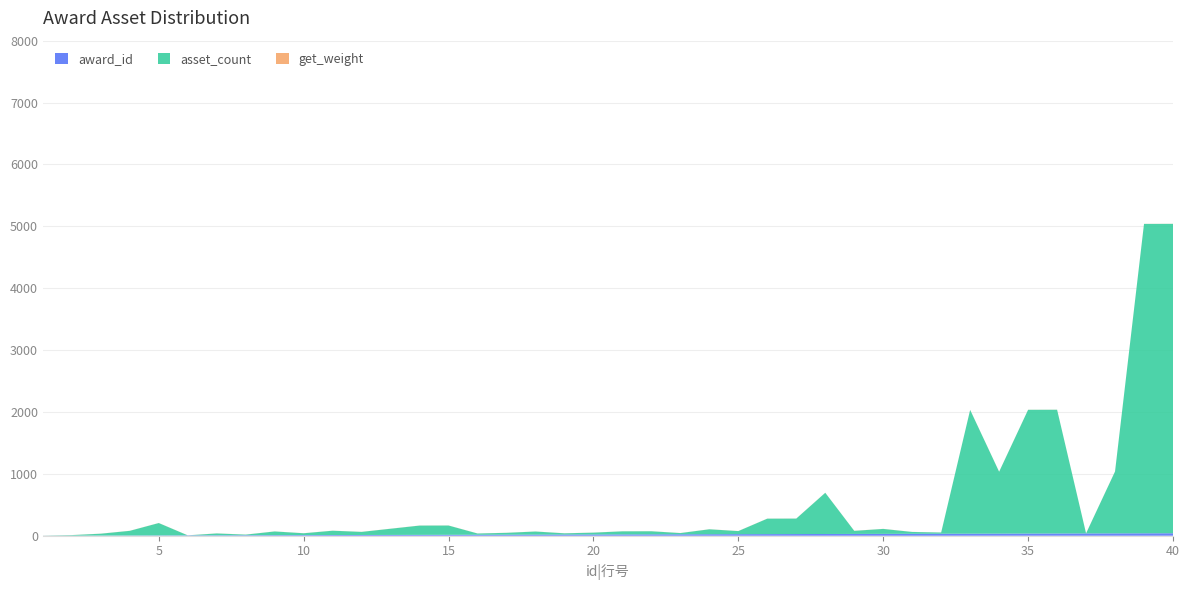

Reading left to right, extract all data points from this chart.

award_id: 1	2	3	4	5	6	7	8	9	10	11	12	13	14	15	16	17	18	19	20	21	22	23	24	25	26	27	28	29	30	31	32	33	34	35	36	37	38	39	40
asset_count: 1	8	30	75	200	0	30	10	60	30	70	50	100	150	150	20	30	50	20	30	50	50	20	80	50	250	250	666	50	80	30	20	2000	1000	2000	2000	1	1000	5000	5000
get_weight: 1	1	1	1	1	1	1	1	1	1	1	1	1	1	1	1	1	1	1	1	1	1	1	1	1	1	1	1	1	1	1	1	1	1	1	1	1	1	1	1